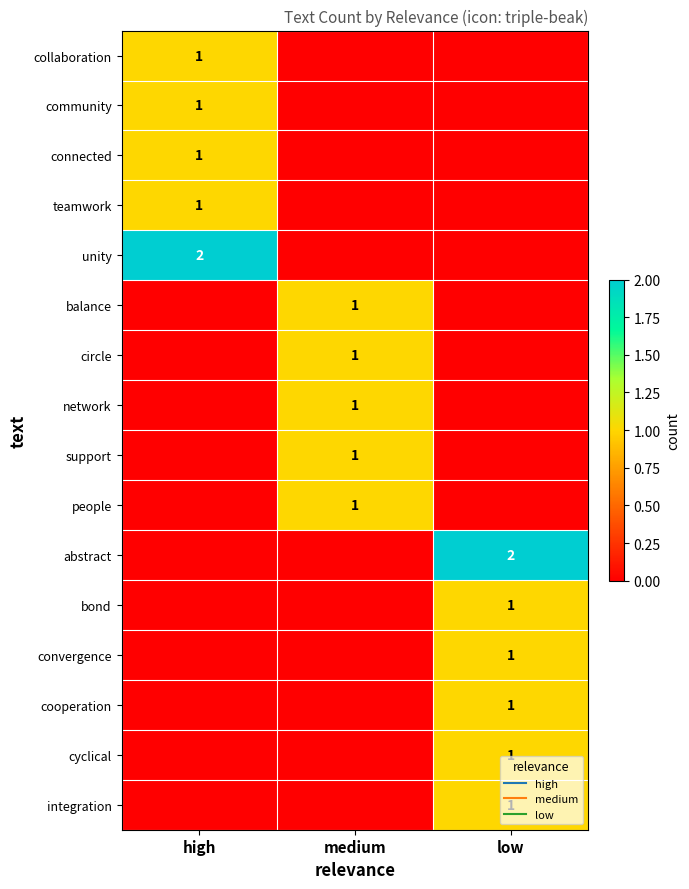

What is the sum of all circle values?

1